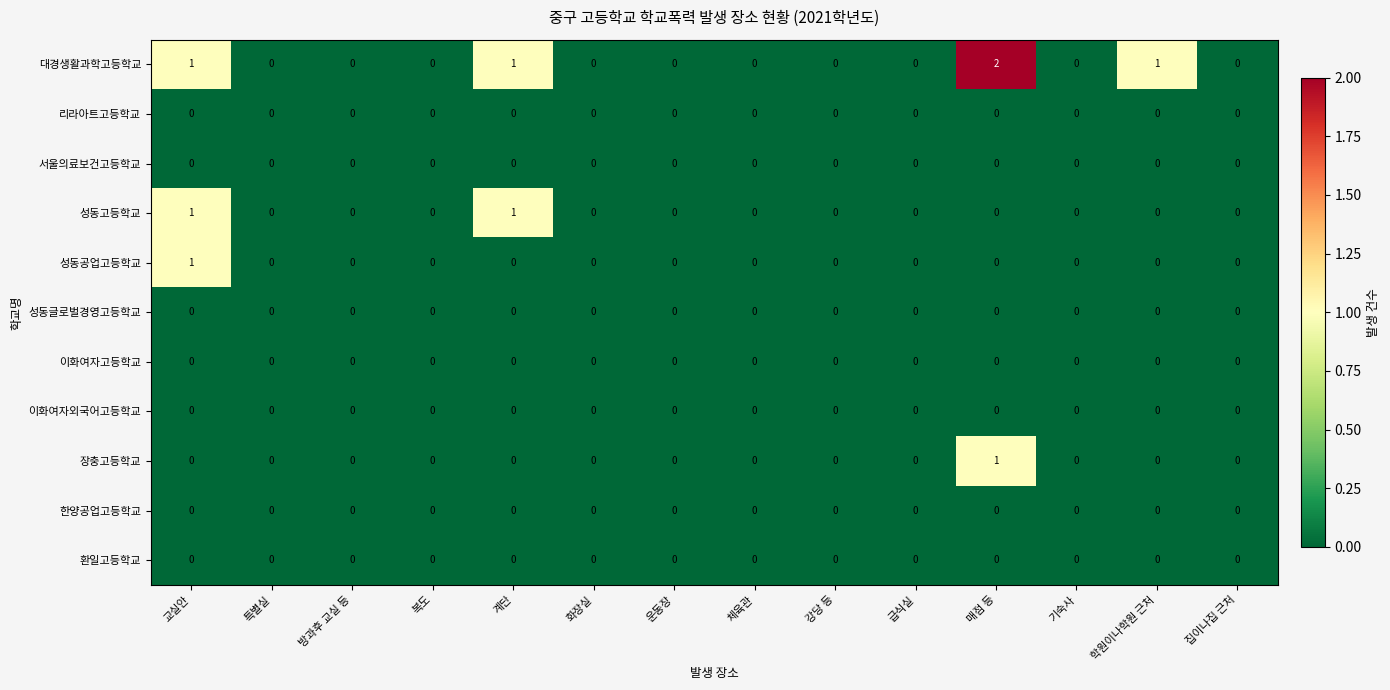

Which series has the largest total across all categories?

대경생활과학고등학교